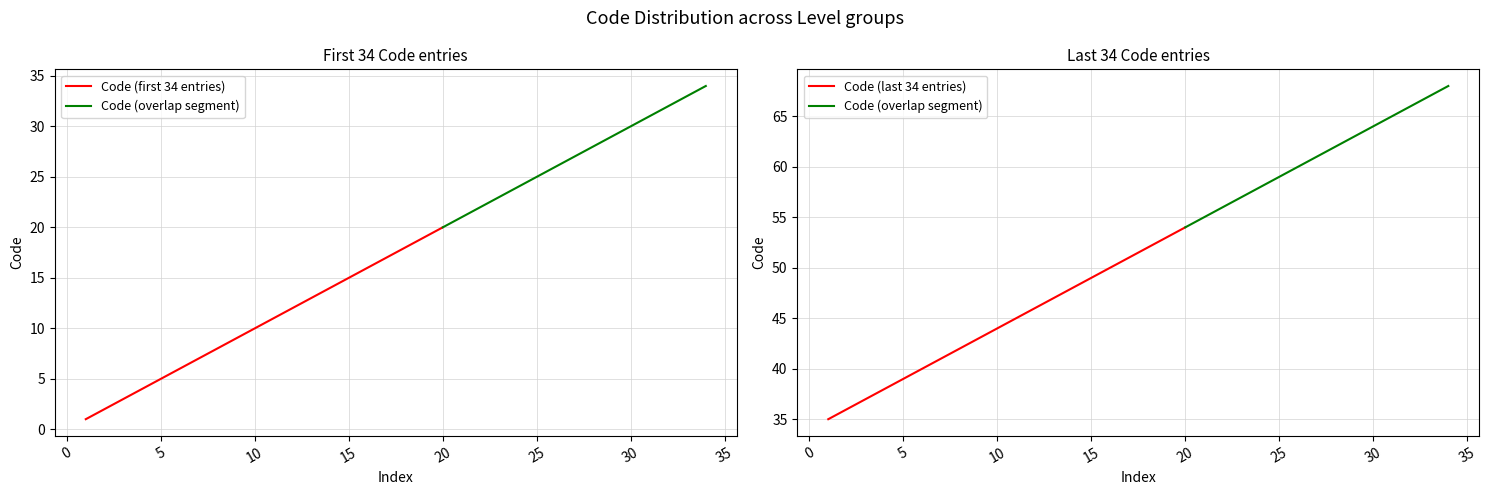

What is the smallest value displayed?

1